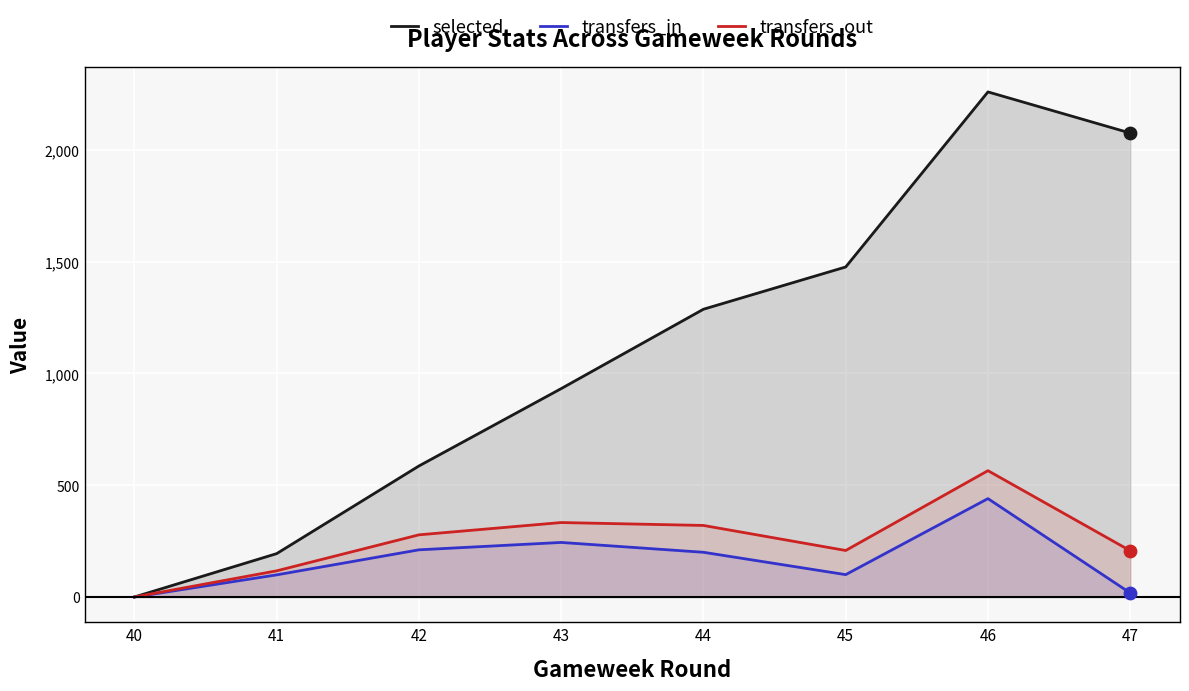

What are all the series names shown in the legend?

selected, transfers_in, transfers_out